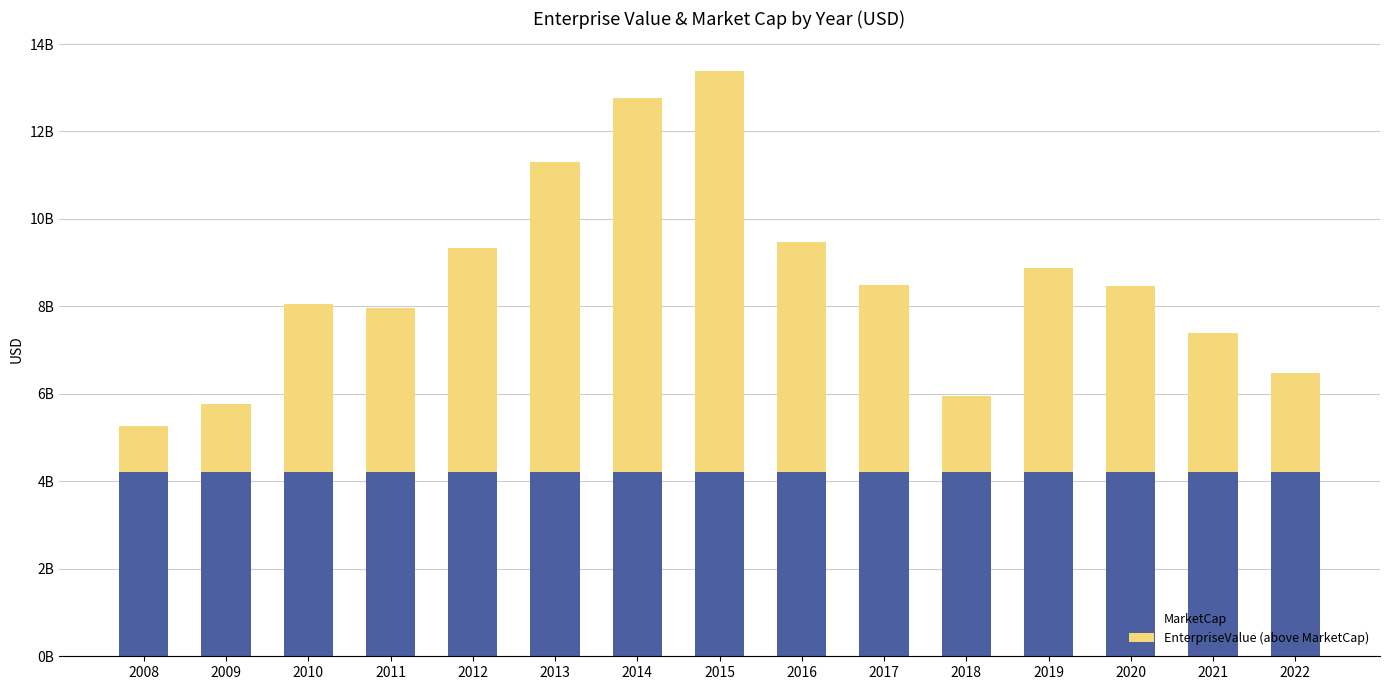

Does the chart contain stacked bars?

Yes